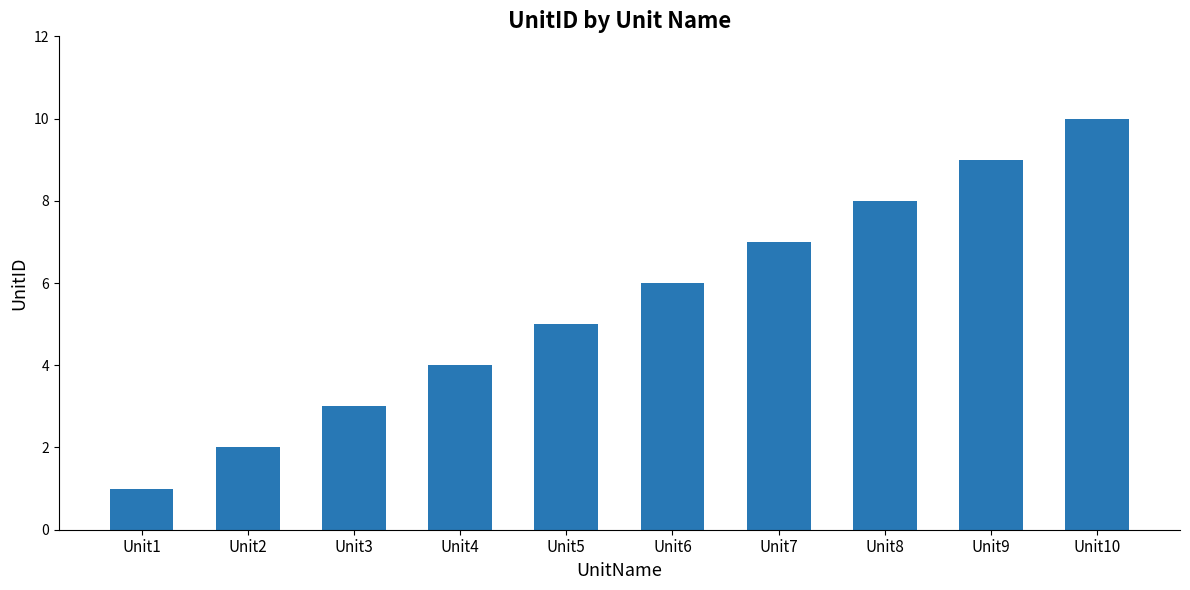

The chart shows a value of 2 at Unit1. True or false?

False